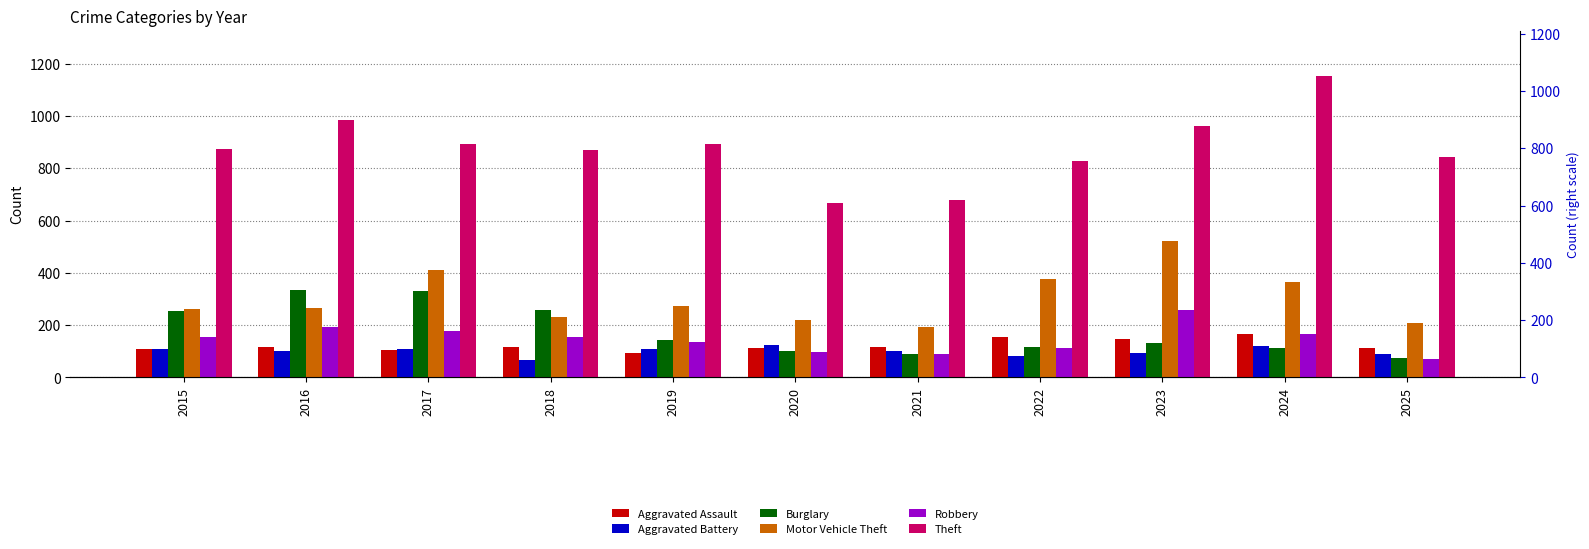

What is the sum of all Aggravated Assault values?

1345